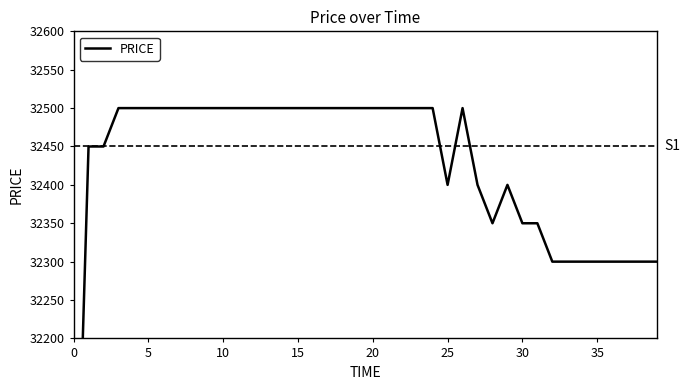

Reading left to right, transcribe all the data shown in this chart.

31800	32450	32450	32500	32500	32500	32500	32500	32500	32500	32500	32500	32500	32500	32500	32500	32500	32500	32500	32500	32500	32500	32500	32500	32500	32400	32500	32400	32350	32400	32350	32350	32300	32300	32300	32300	32300	32300	32300	32300